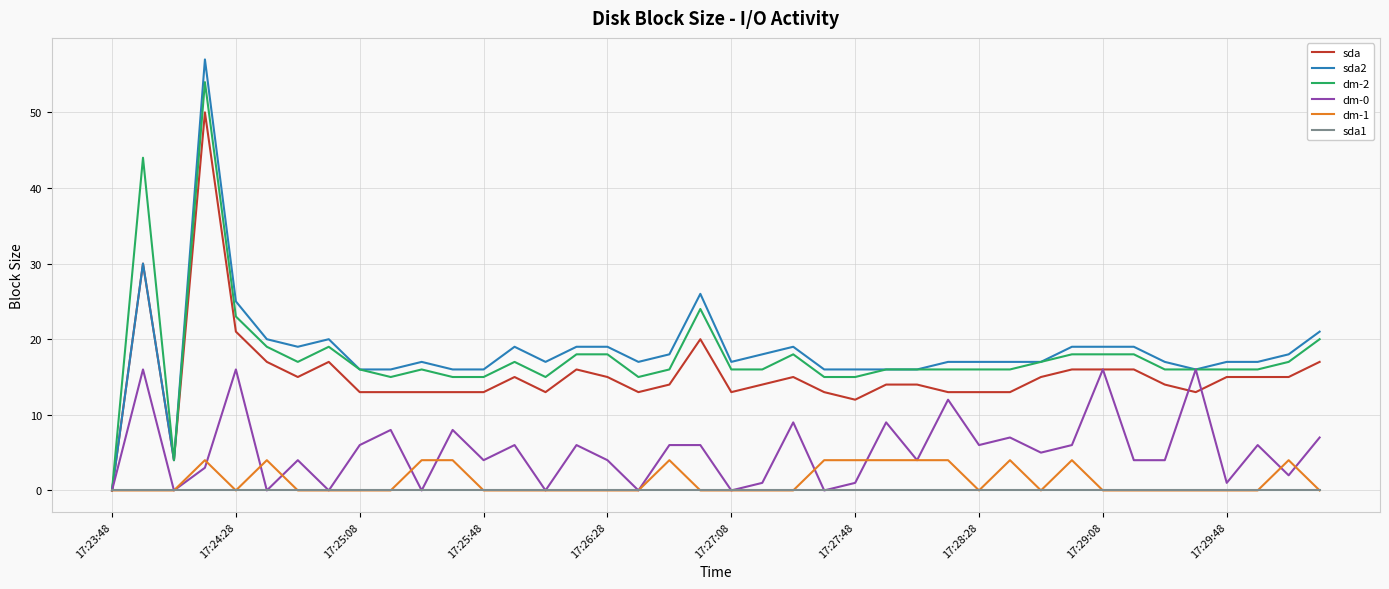

What is the highest value of the sda series?

50